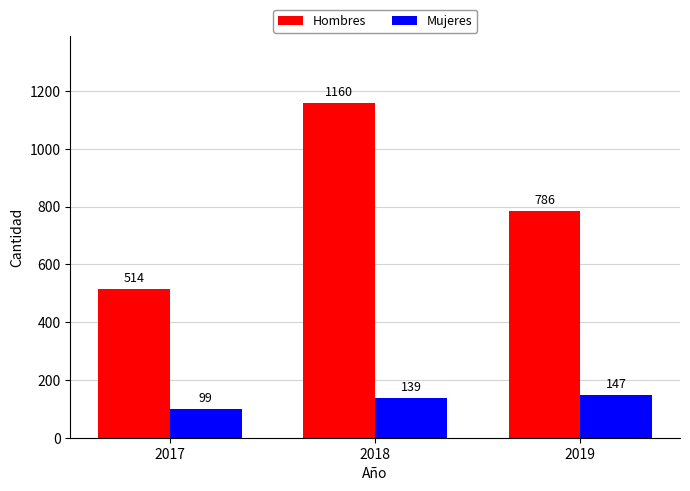

Is it true that Mujeres equals 62 at 2019?

False